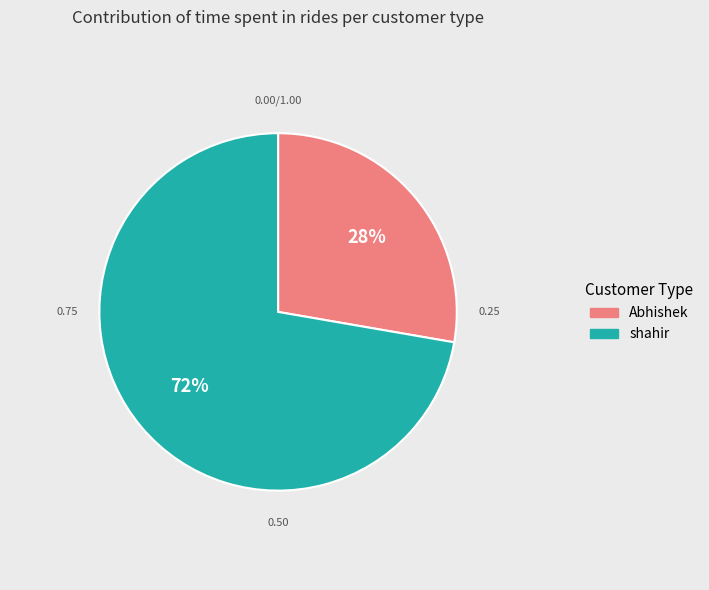

What percentage is the shahir slice, to the nearest percent?

72%